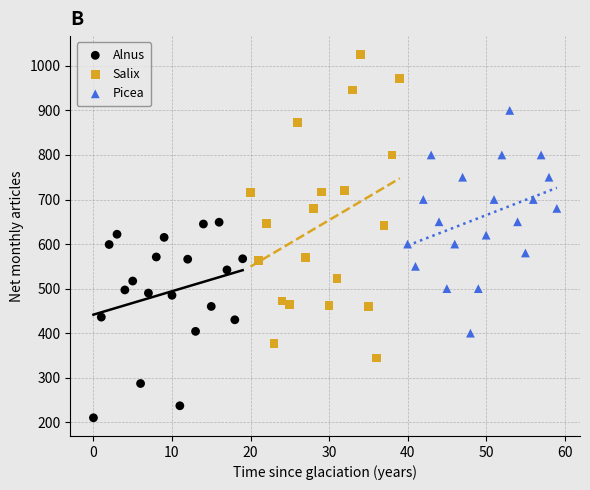

Which series has the widest spread of Y values?

Salix